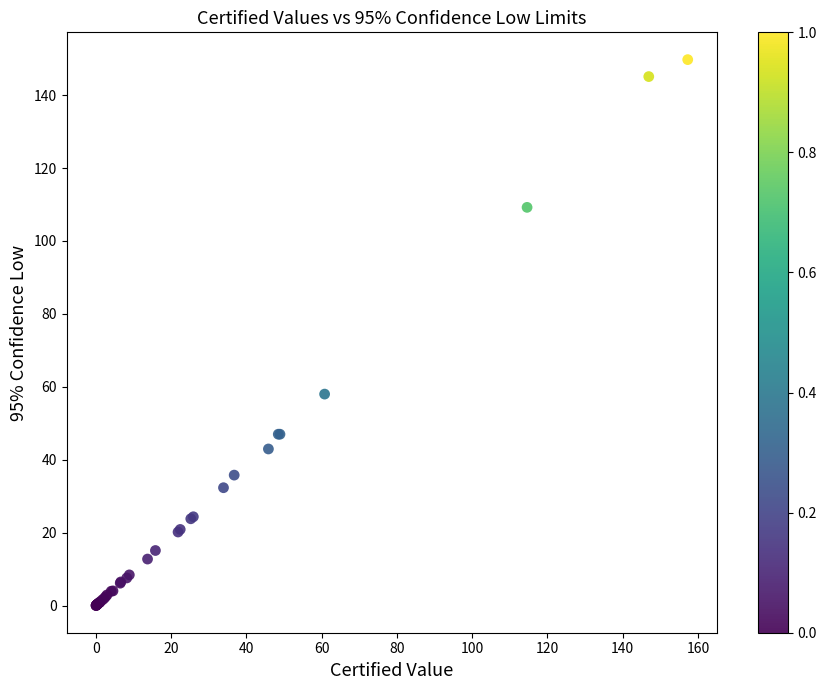

What Y value in the scatter plot is closest to 74?

58.0